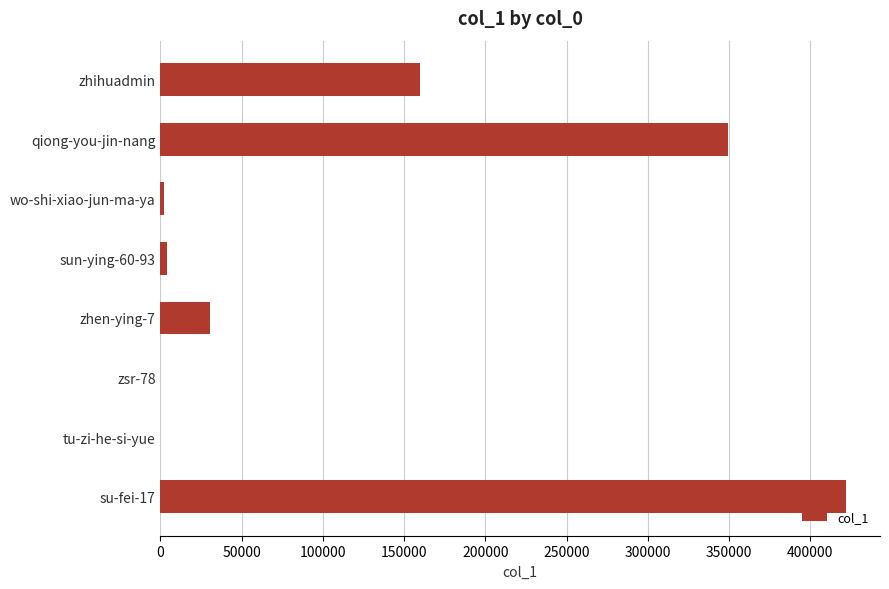

The value at su-fei-17 is 421756. True or false?

True